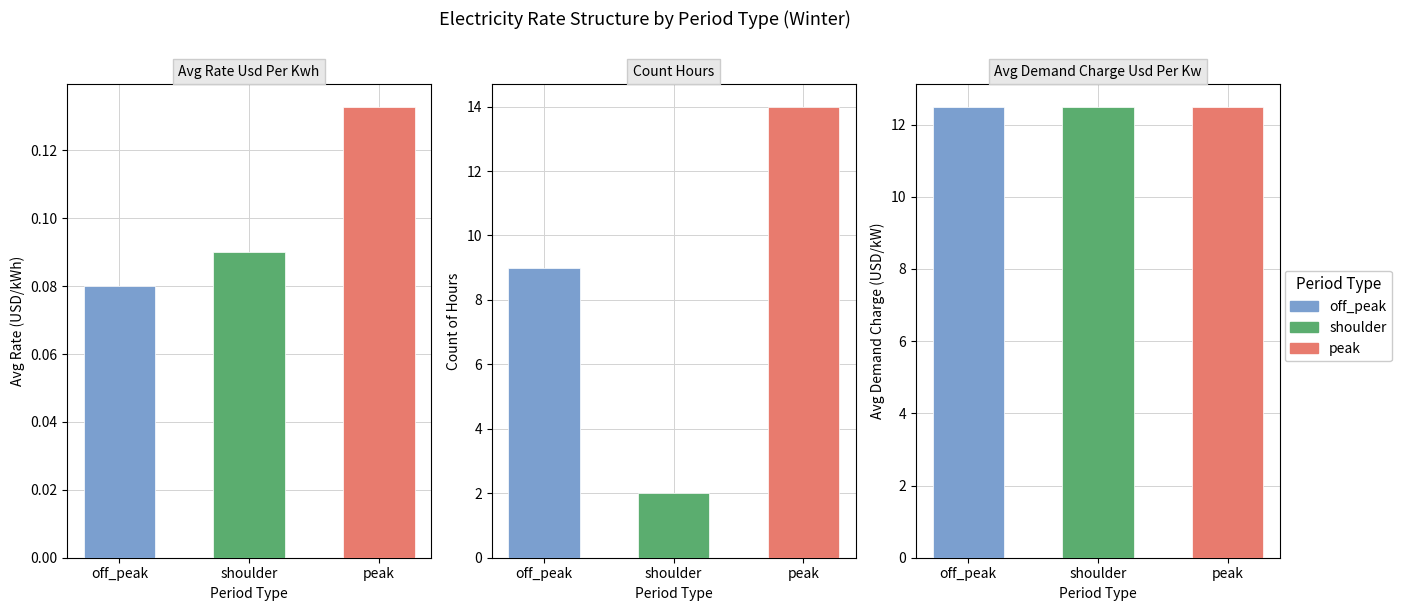

What position from the right is shoulder?

2